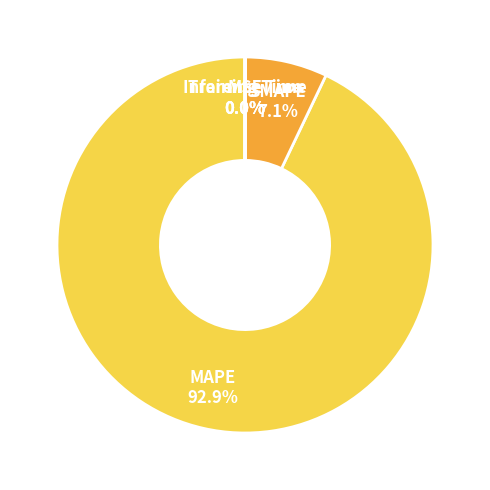

Between MAPE and SMAPE, which is larger?

MAPE